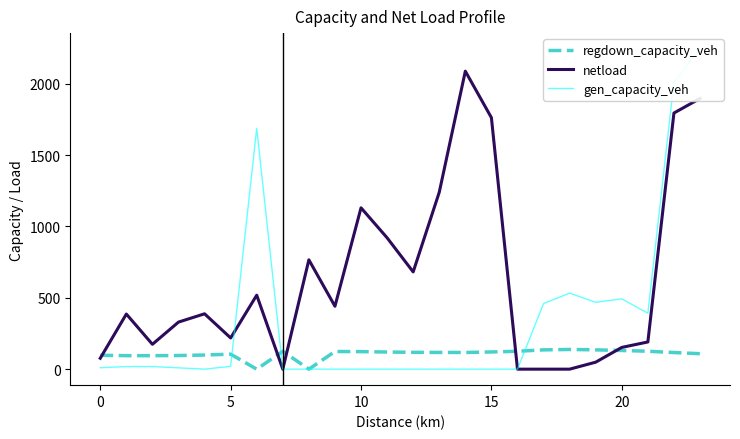

What is the difference between the maximum and minimum values in the gen_capacity_veh series?

2242.7